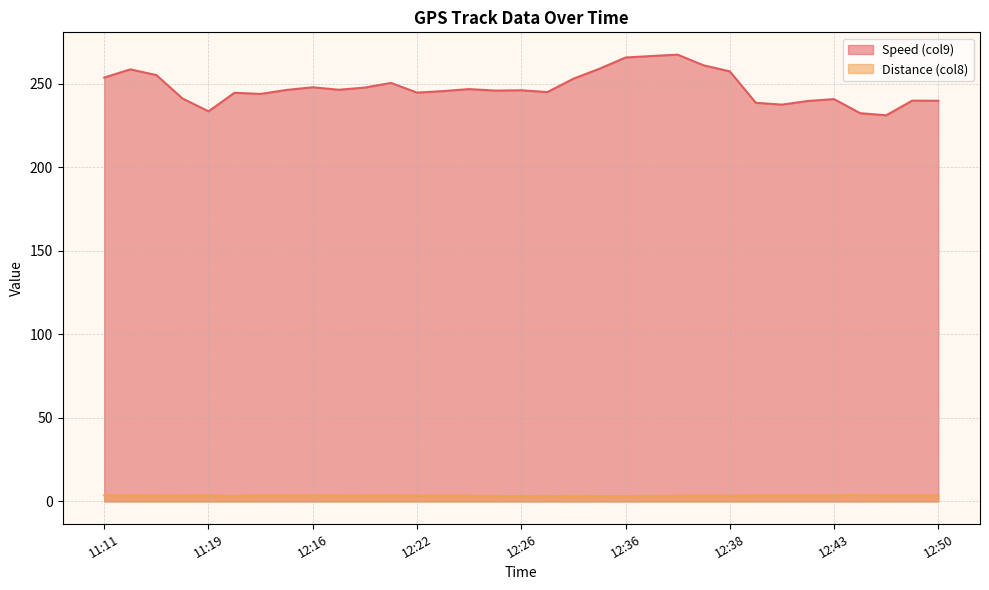

True or false: Speed (col9) and Distance (col8) cross at least once.

False